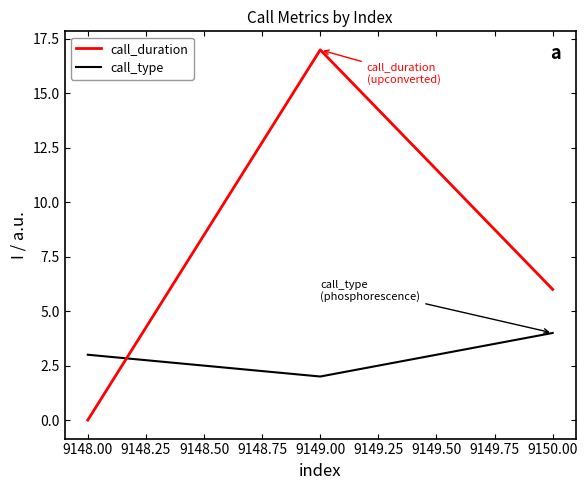

The call_duration series shows 10 at 9149.00. True or false?

False